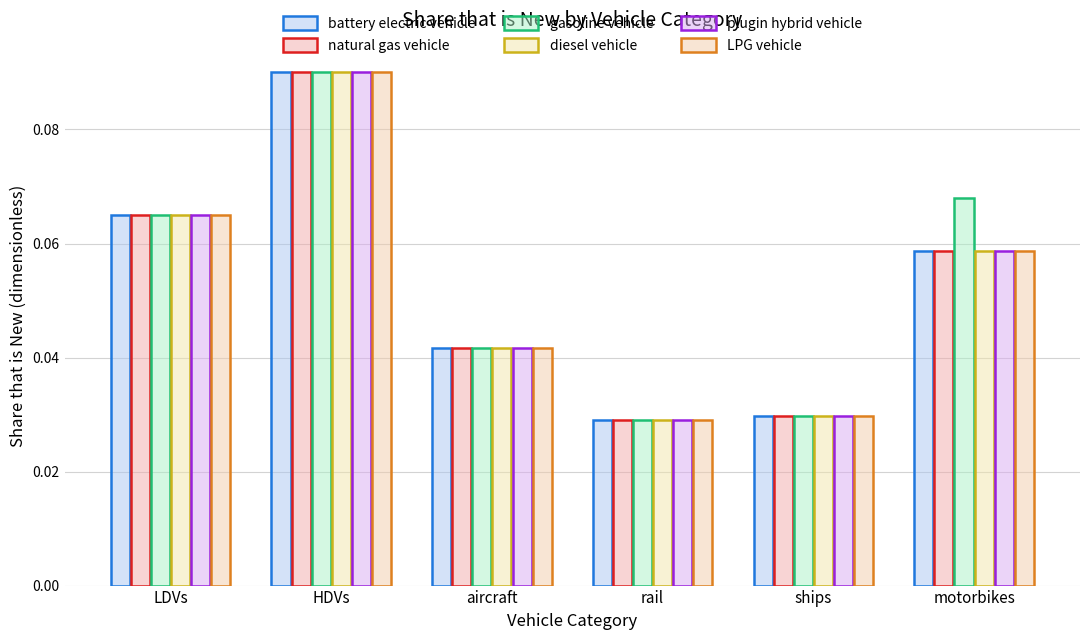

What is the label of the 6th bar from the left?

motorbikes